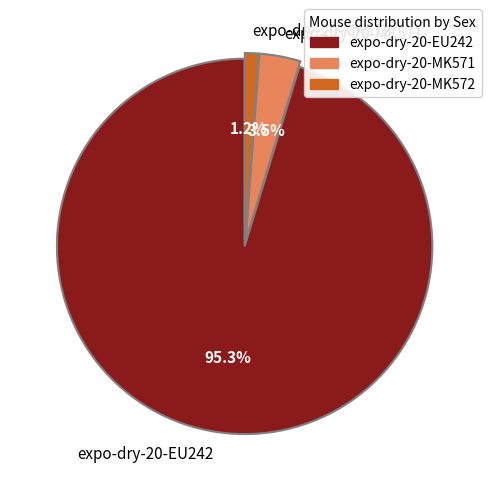

Which category has the smallest portion of the pie?

expo-dry-20-MK572